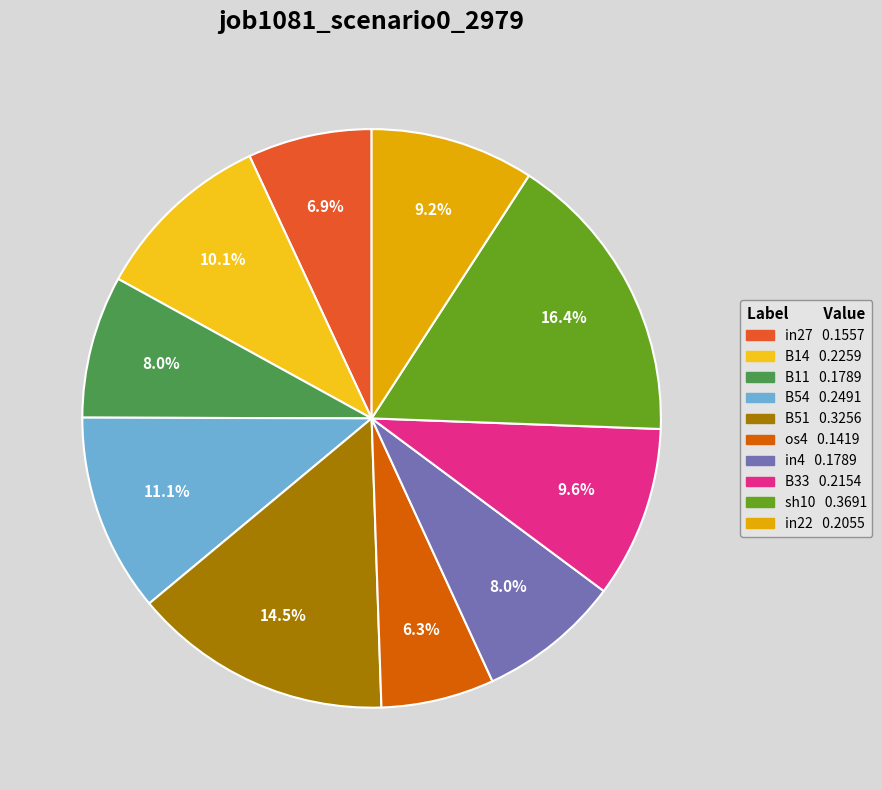

Between in27 and in4, which is larger?

in4